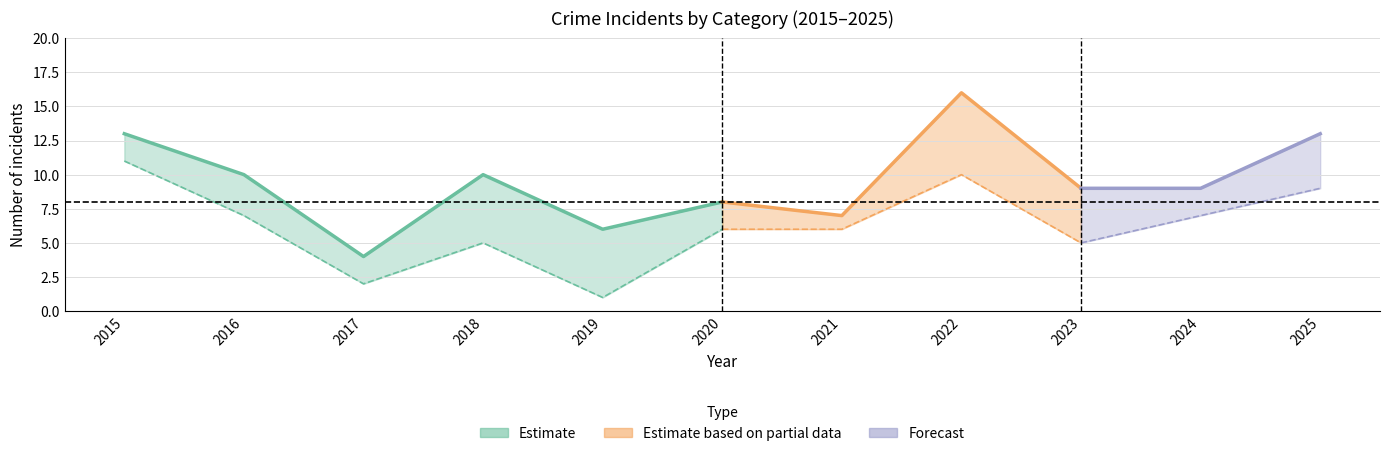

How many lines are shown in the chart?

4